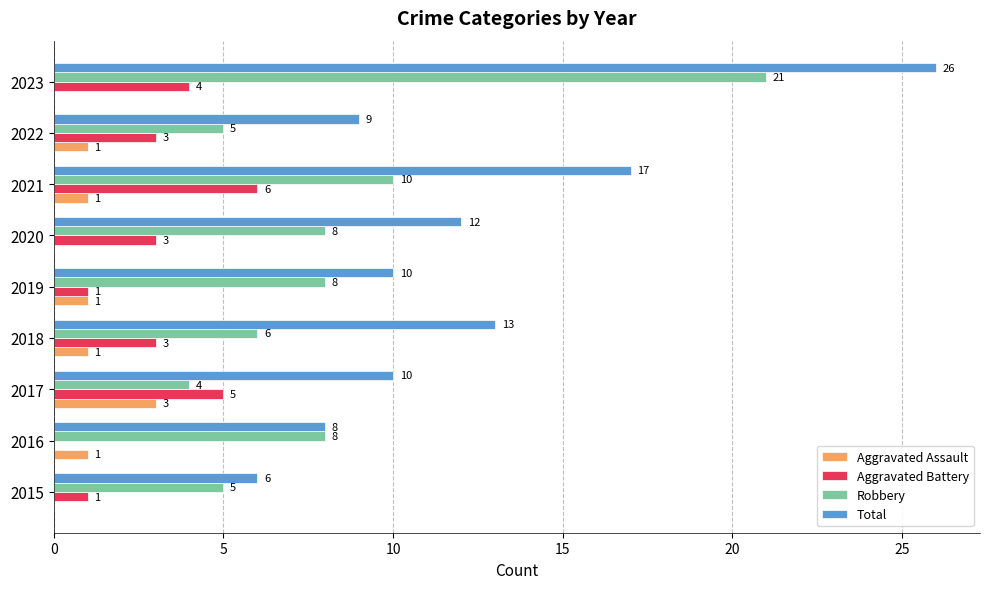

Which category has the highest value across all series?

2023